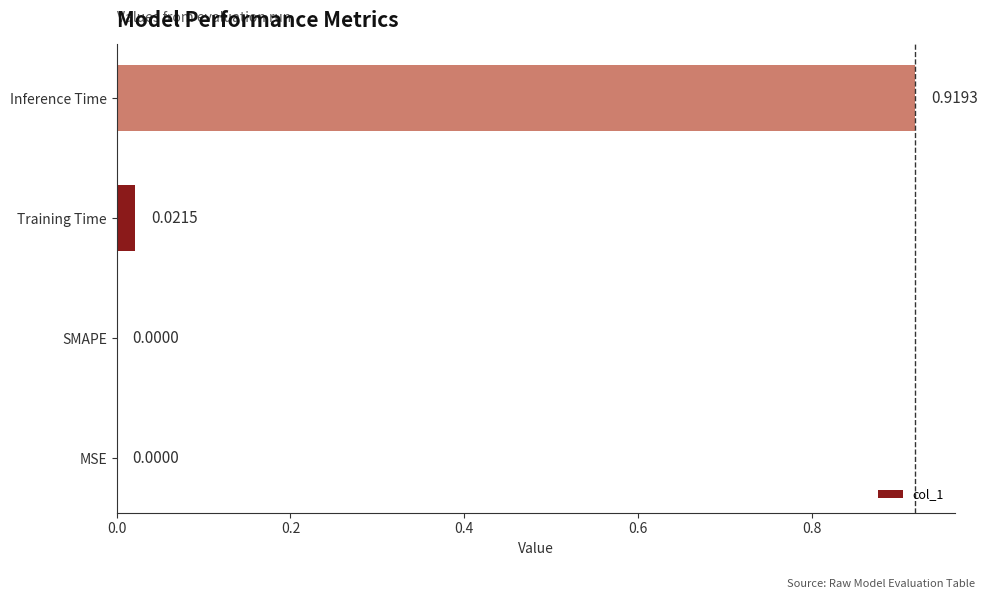

What is the change in value from SMAPE to Inference Time?

+0.9